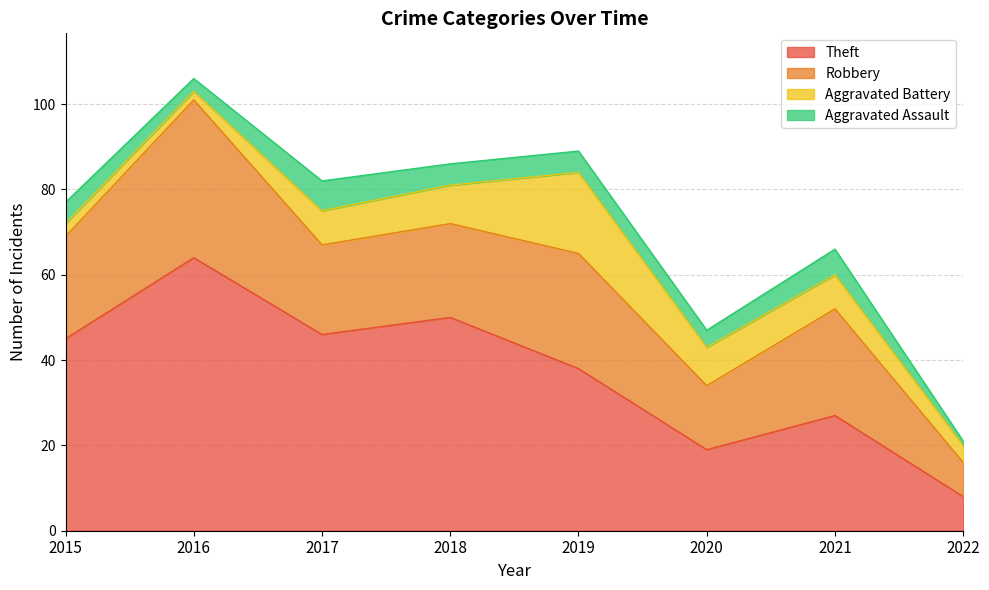

Which series has the widest spread of values?

Theft